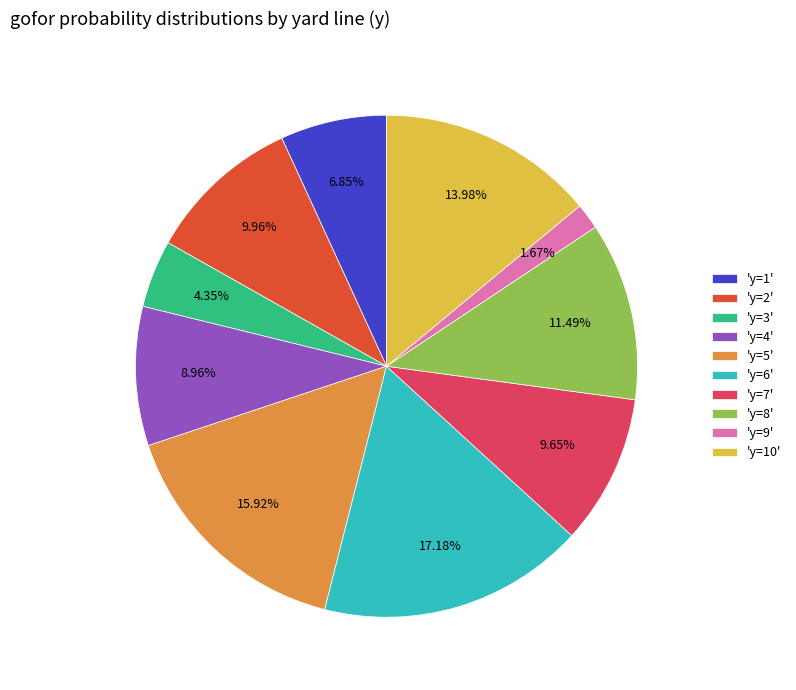

Is the sum of 'y=10' and 'y=1' greater than half?

No